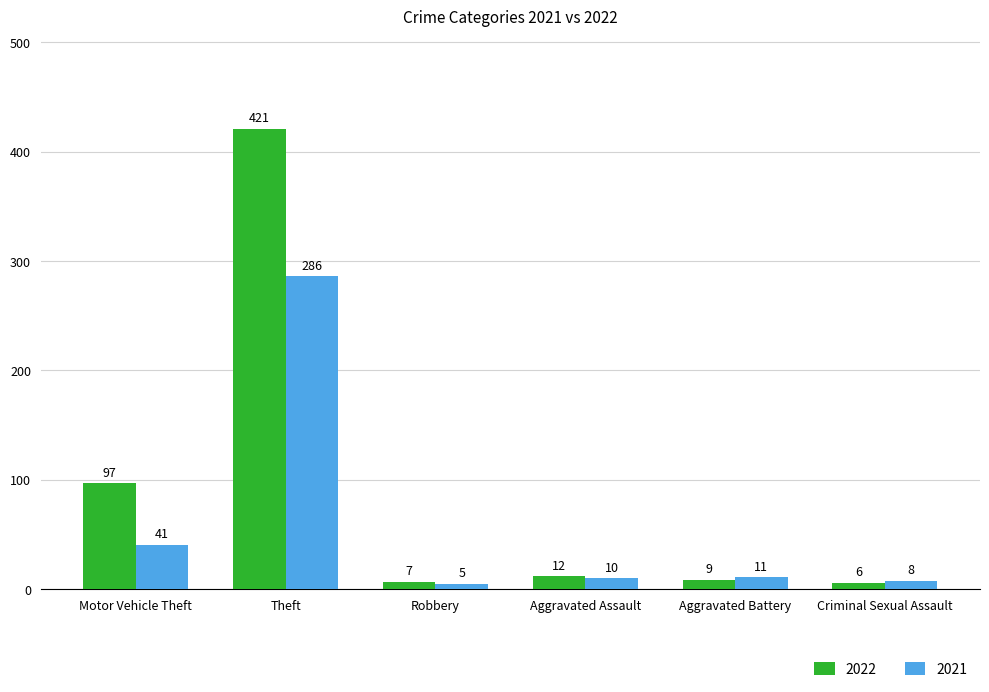

Reading right to left, transcribe all the data shown in this chart.

2022: 6	9	12	7	421	97
2021: 8	11	10	5	286	41